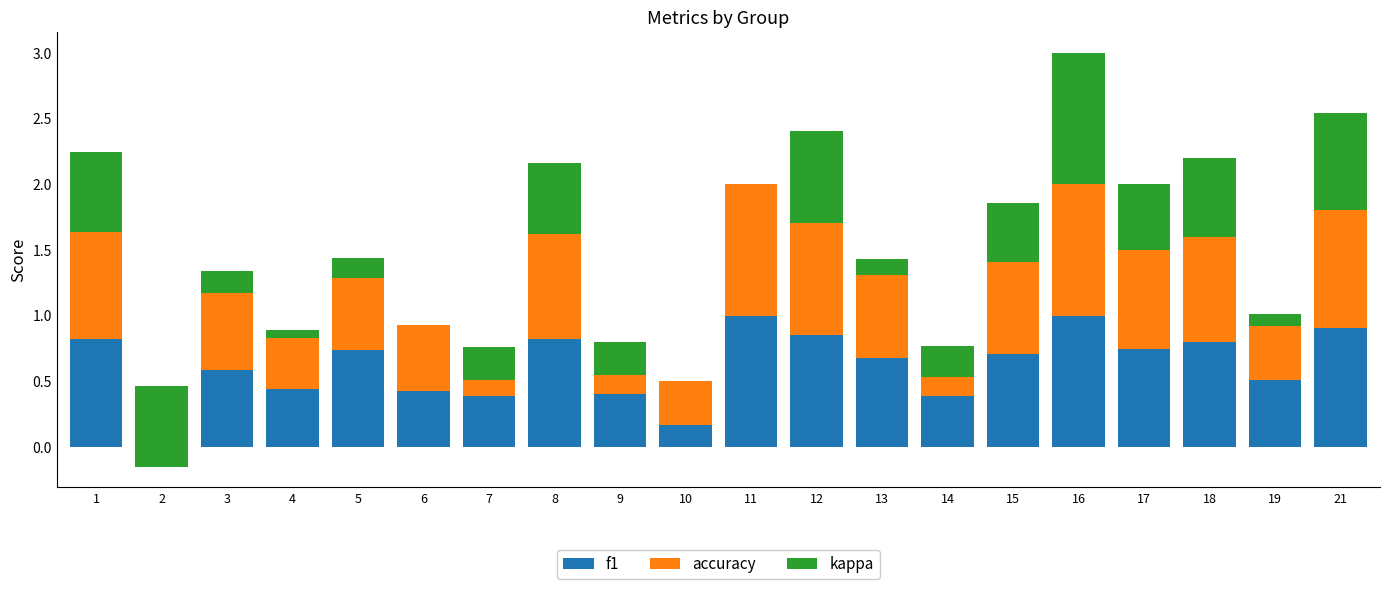

What is the smallest value displayed?

-0.6